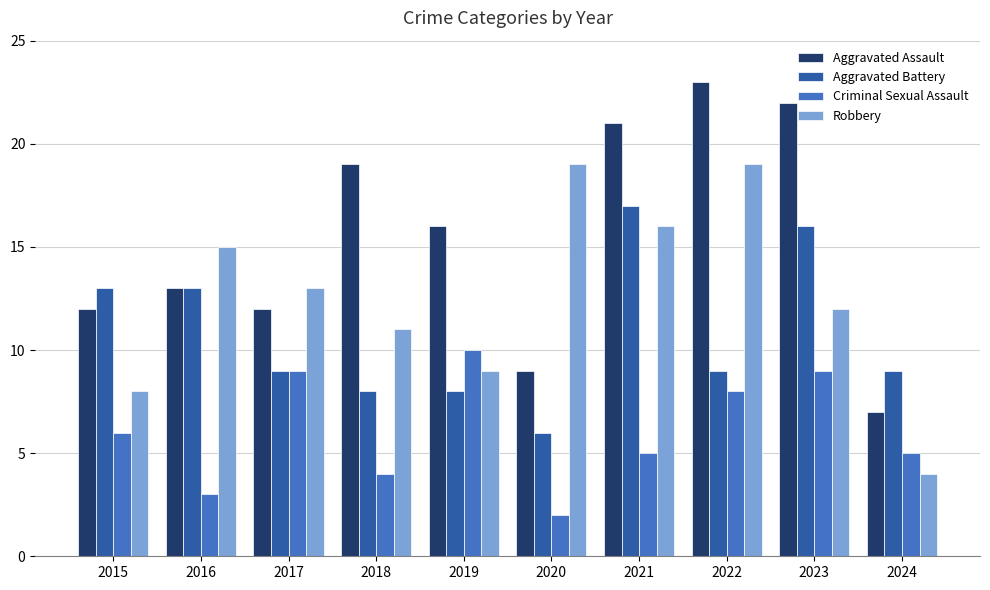

What is the total value across all series at 2018?

42